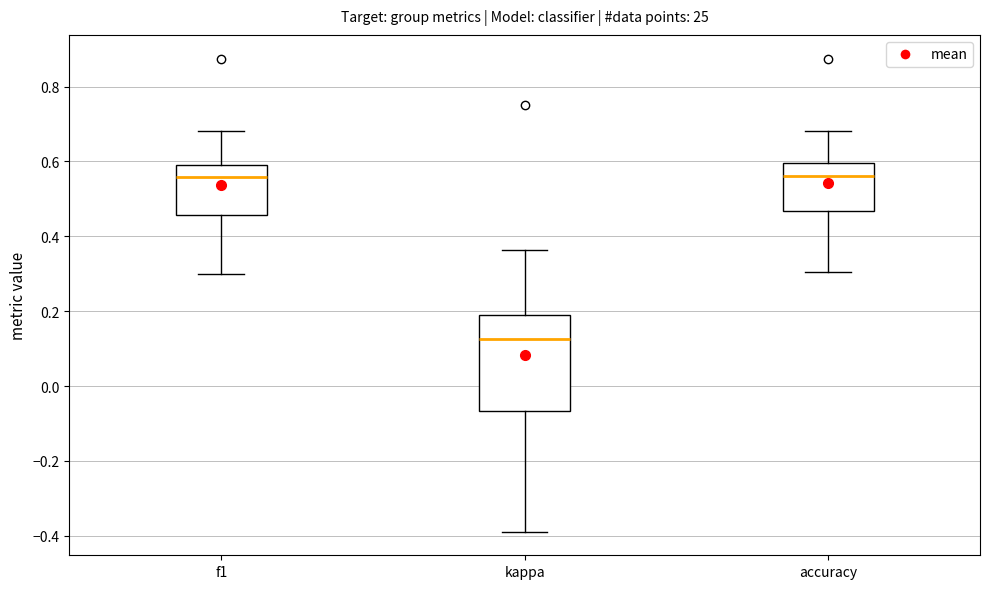

Comparing the boxes themselves (not the whiskers), which one is the tallest?

kappa